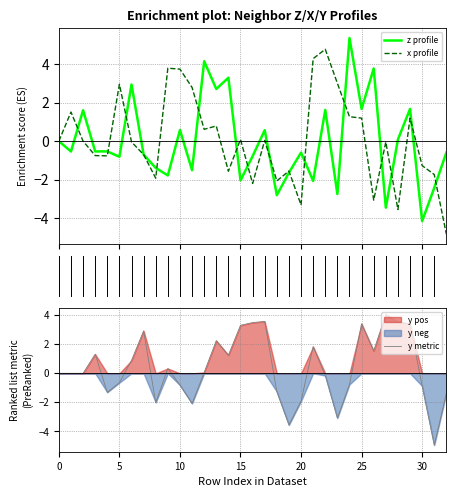

What is the highest value of the x profile series?

4.8